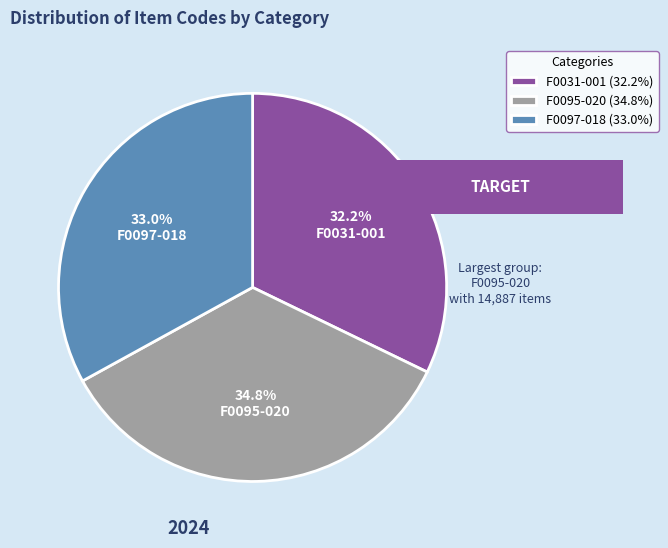

Is it true that F0031-001 is 47% of the pie?

False